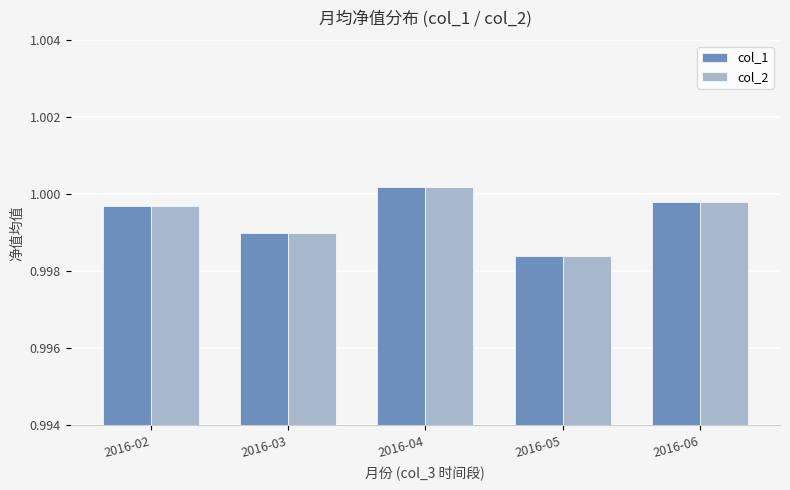

At which label is col_2 closest to 0?

2016-05